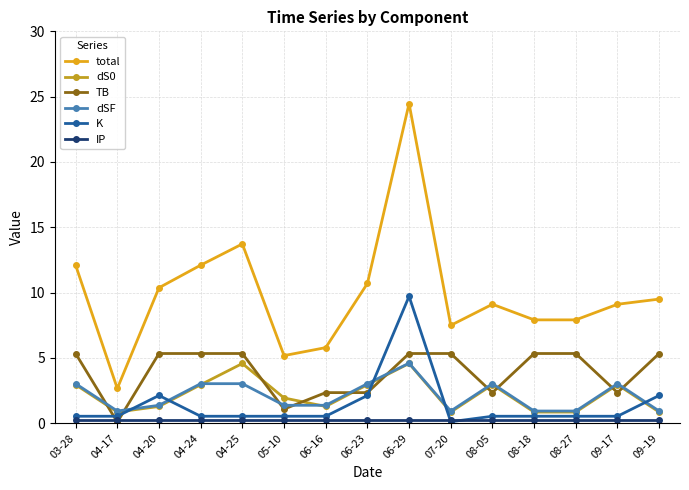

Which series has the widest spread of values?

total